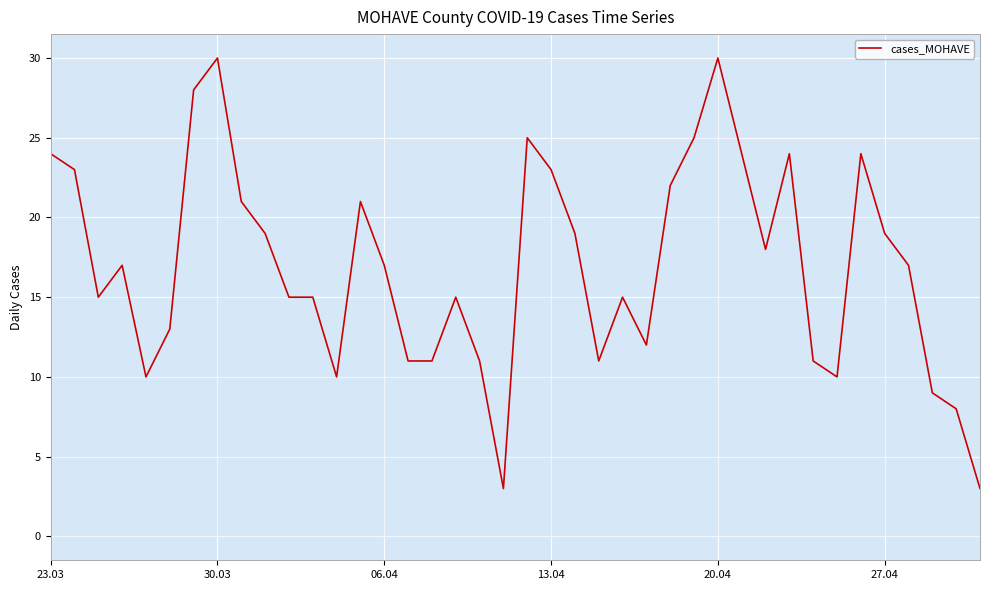

What is the minimum value shown in the chart?

3